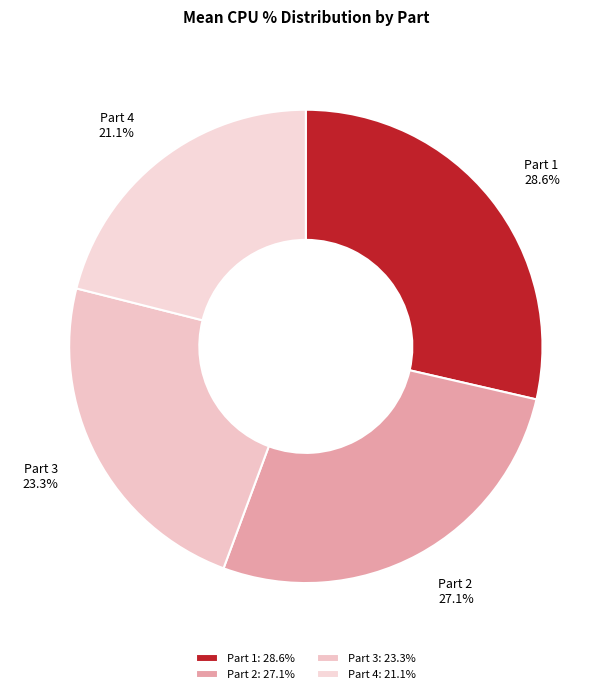

Which has a higher value, Part 1 or Part 3?

Part 1